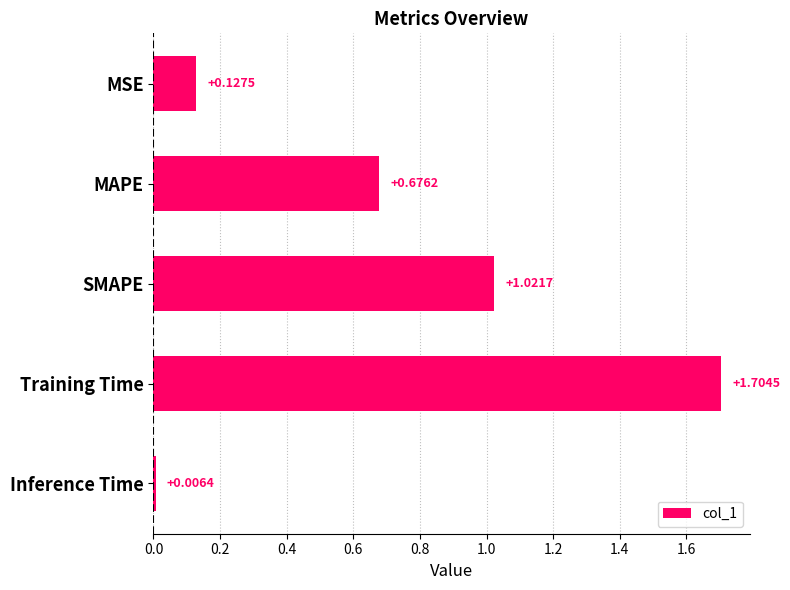

At which category does the chart reach its minimum across all series?

Inference Time